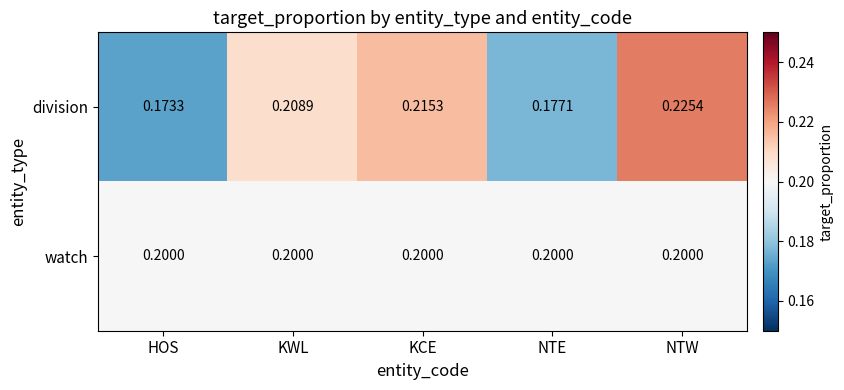

List the labels in order of division value, largest first.

NTW, KCE, KWL, NTE, HOS